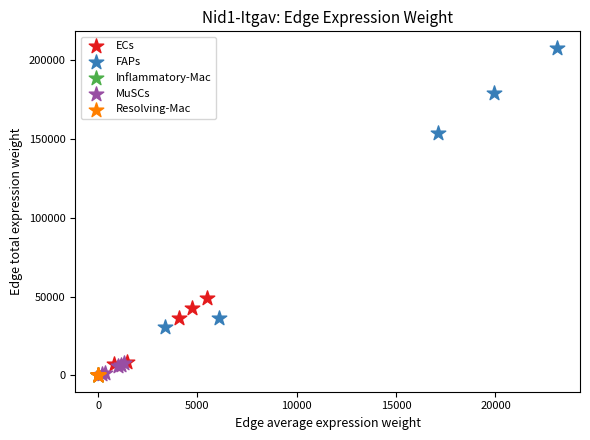

Which series has the largest Y range (max minus min)?

FAPs